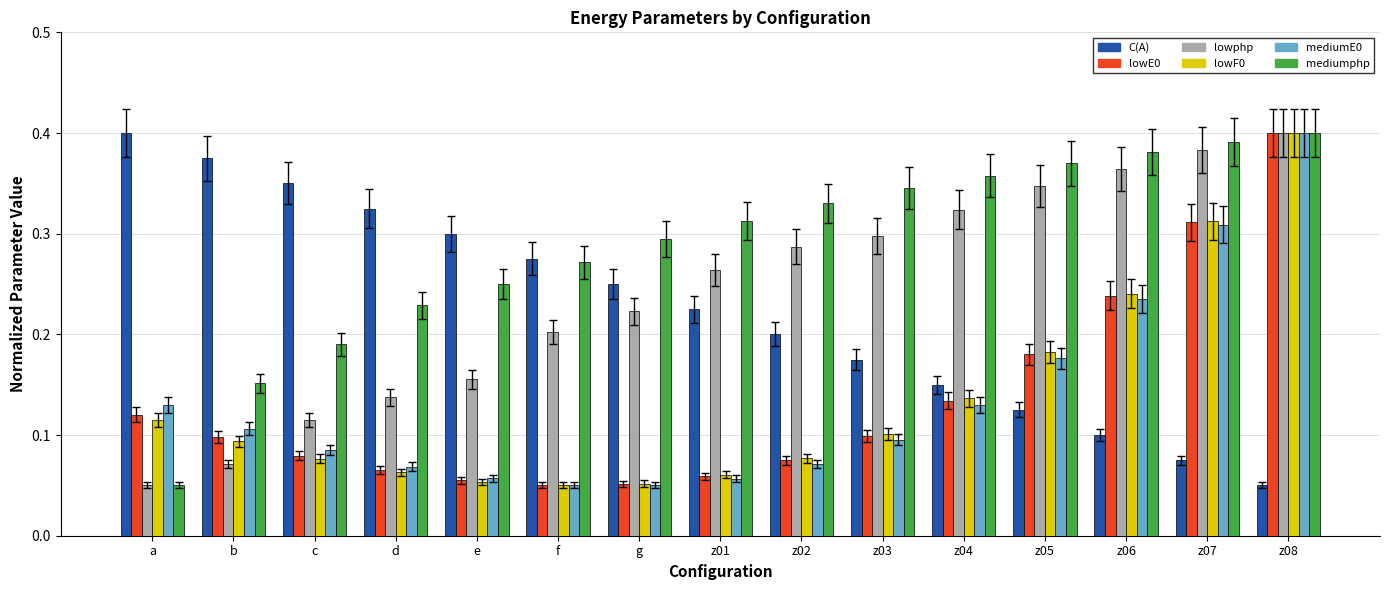

True or false: lowphp has a value of 0.2 at e.

True